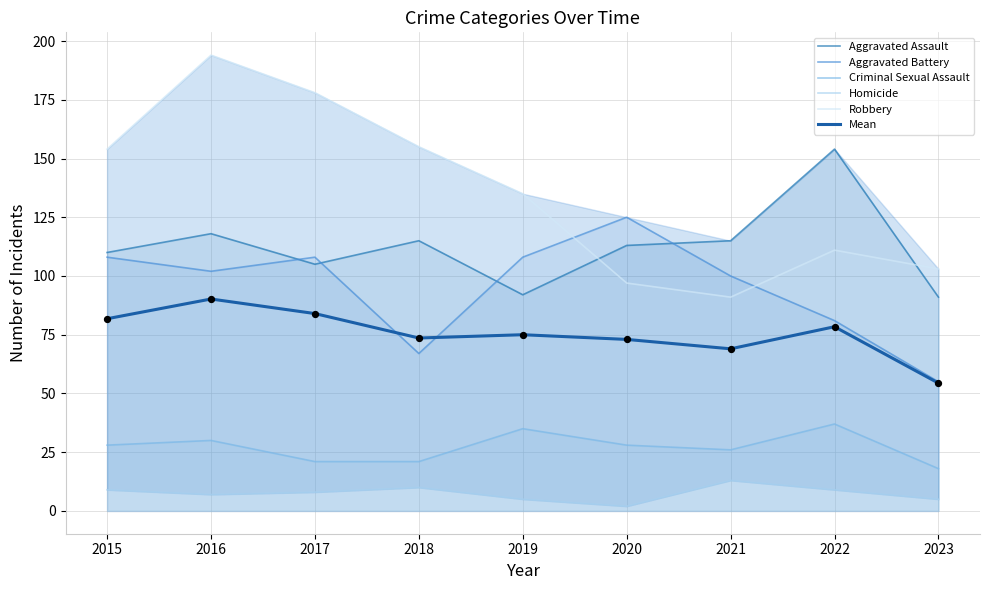

Which series reaches the minimum Y coordinate?

Homicide